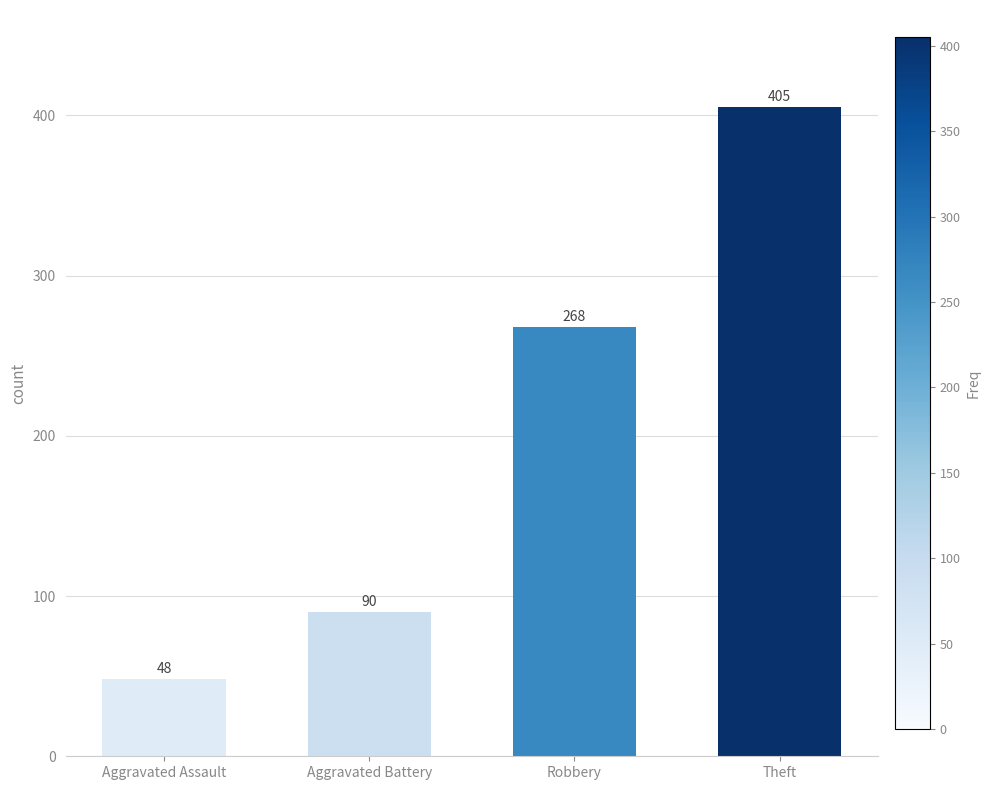

What is the label of the 3rd bar from the left?

Robbery